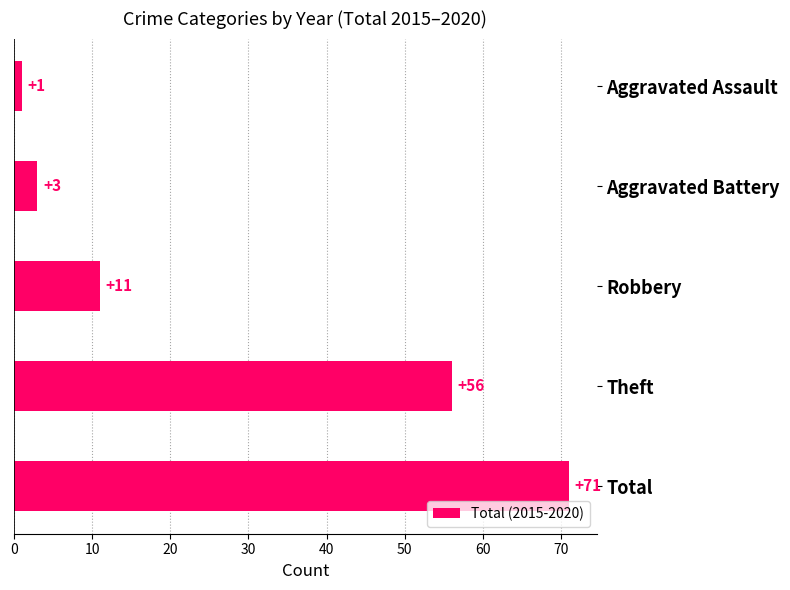

True or false: the data shows 126 at Total.

False